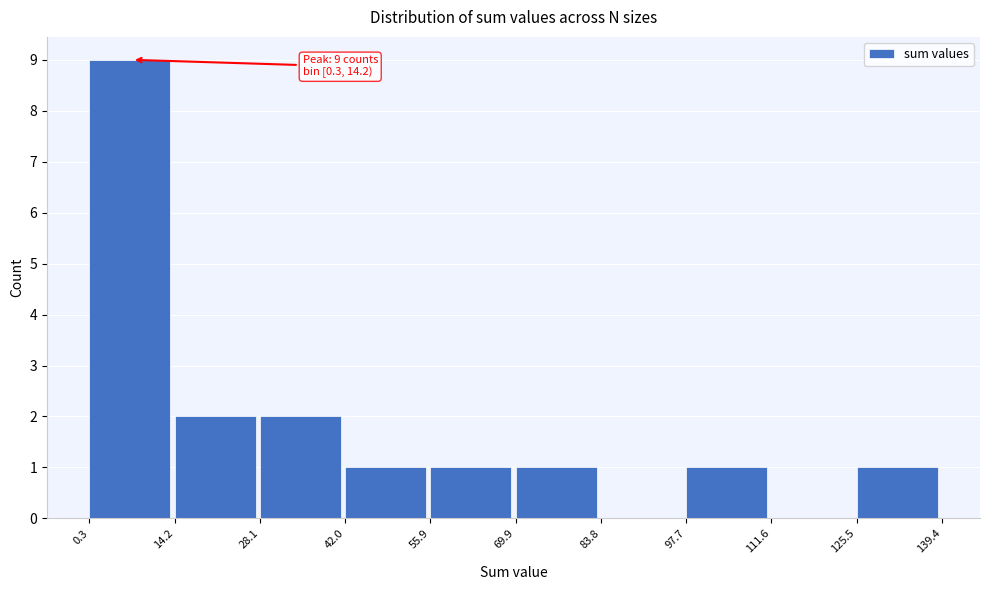

Over which range of the x-axis is the bar tallest?

0.3 to 14.2